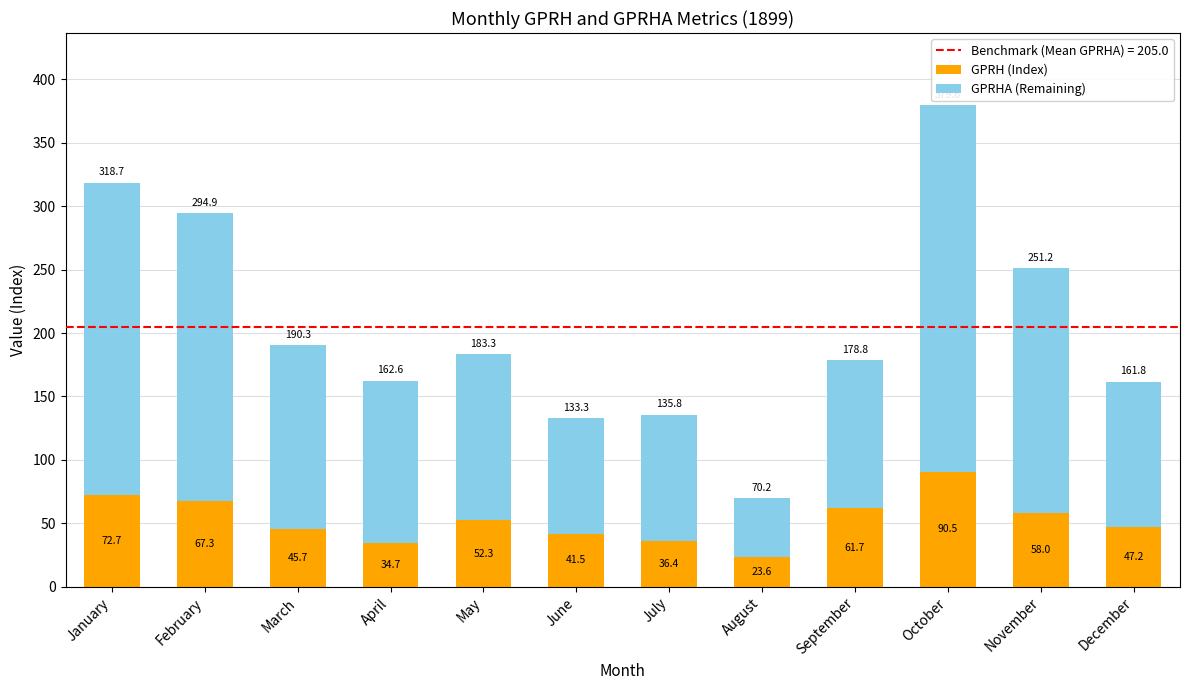

What is the highest value of the GPRH (Index) series?

90.5